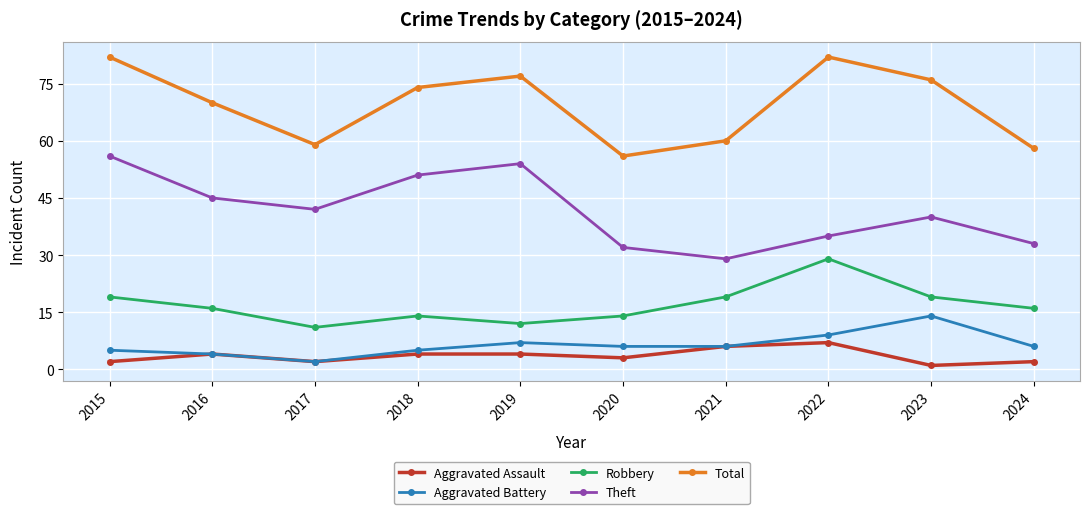

Is this an area chart (filled region under the line)?

No